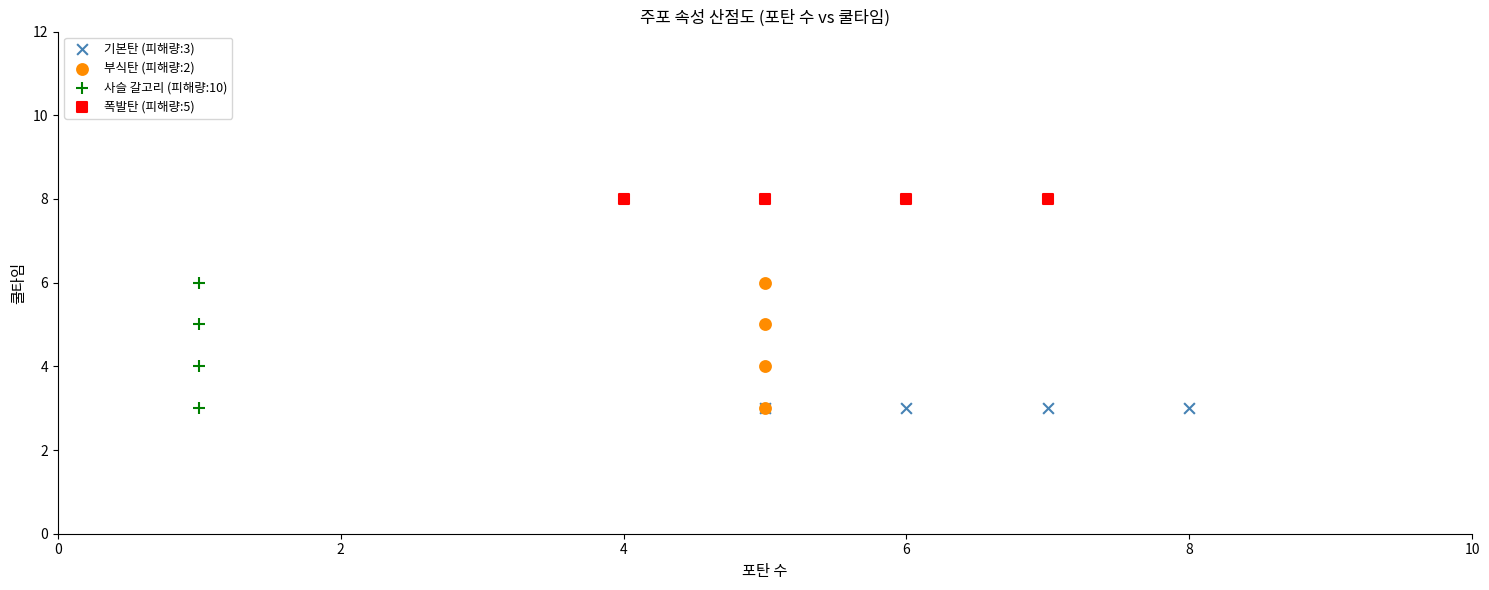

Which series contains the highest Y value?

폭발탄 (피해량:5)